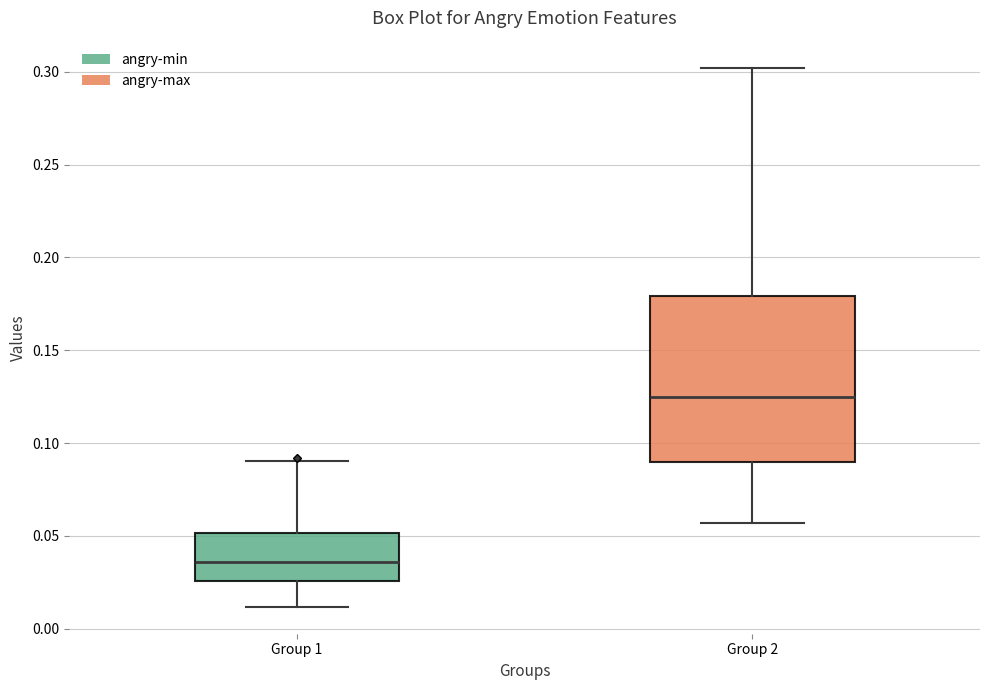

Reading left to right, transcribe this box plot: for each box, give where its median line is, the range the box spans, and where its two whiskers end, as read against the y-axis. The values are not printed on the chart, so give them approximately, as read against the axis.

Group 1: median 0.035, box 0.025 to 0.050, whiskers 0.010 to 0.090
Group 2: median 0.125, box 0.090 to 0.180, whiskers 0.055 to 0.300